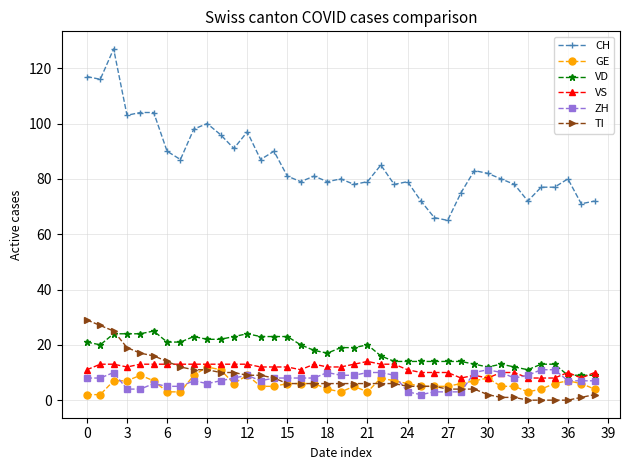

At how many categories does at least one series exceed 106?

3